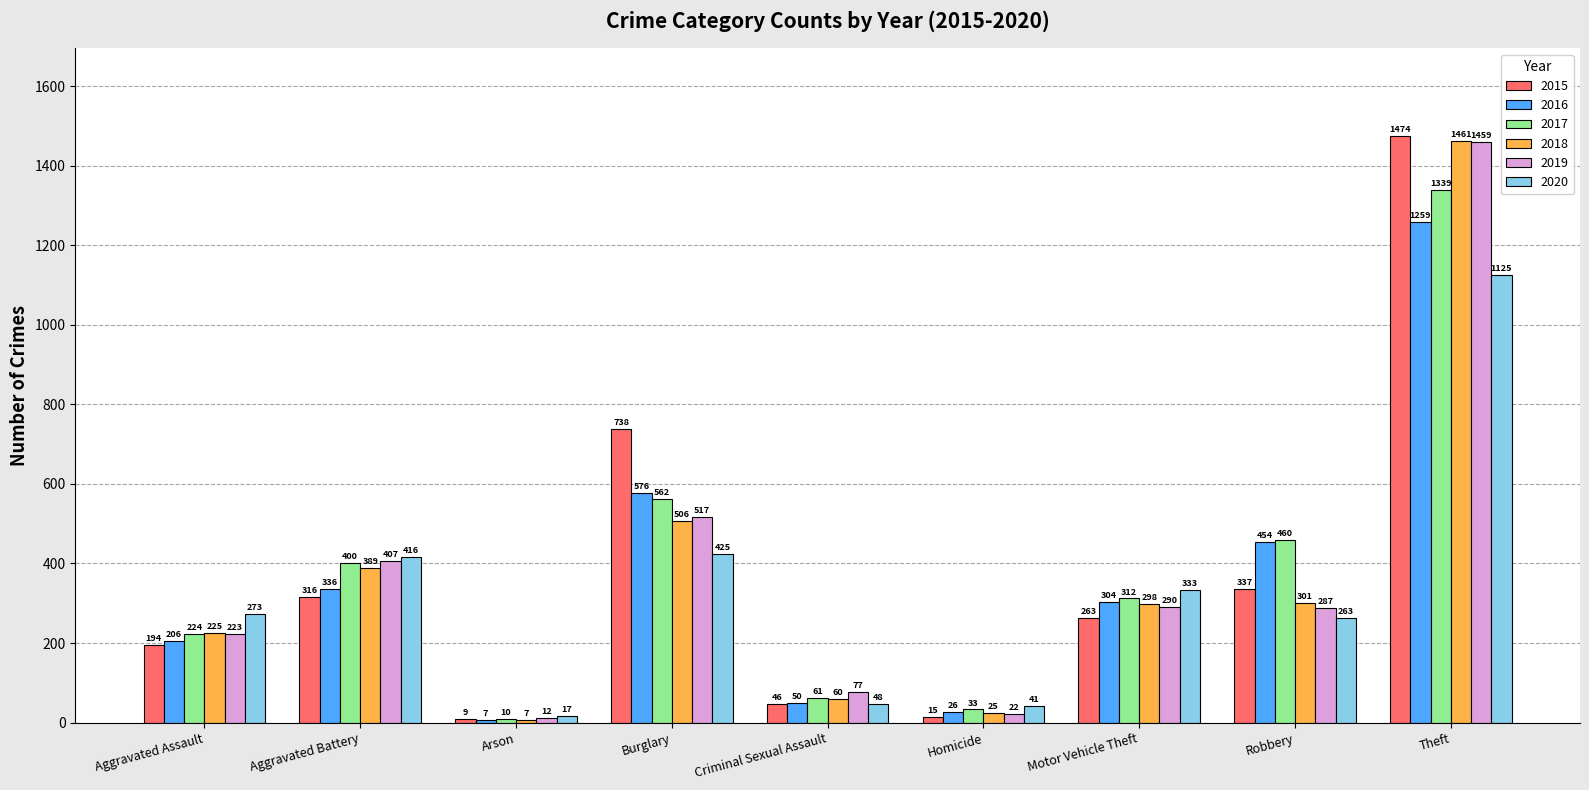

The value of 2018 at Burglary is 202. True or false?

False